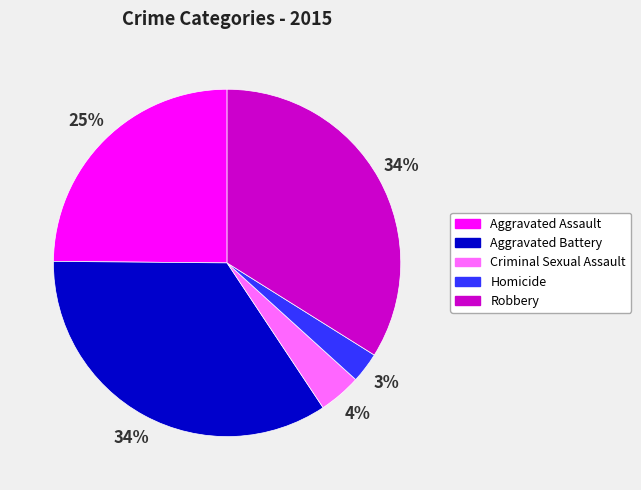

Do Aggravated Battery and Homicide together represent more than half of the pie?

No